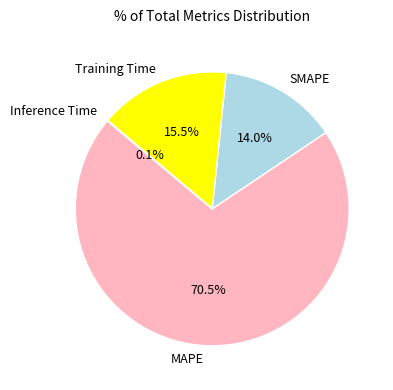

Does SMAPE account for over 50% of the chart?

No